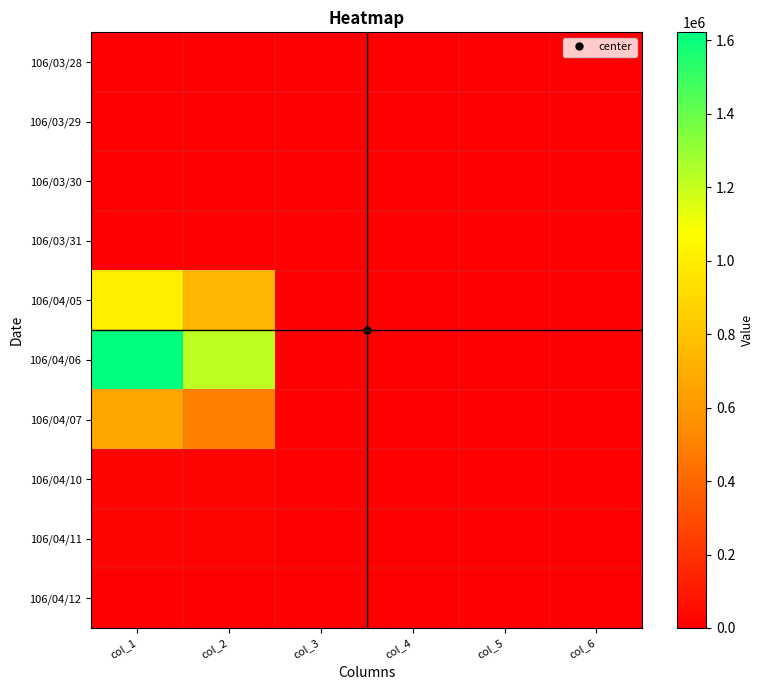

Which series has the largest range (max minus min)?

106/04/06